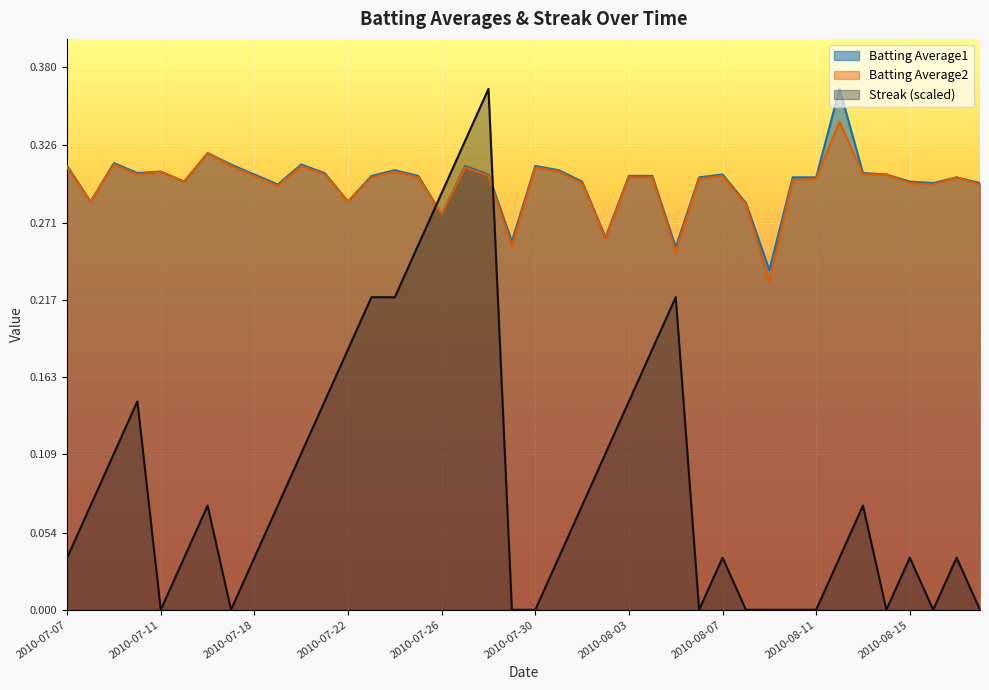

At which category does Streak reach its first local peak?

2010-07-10